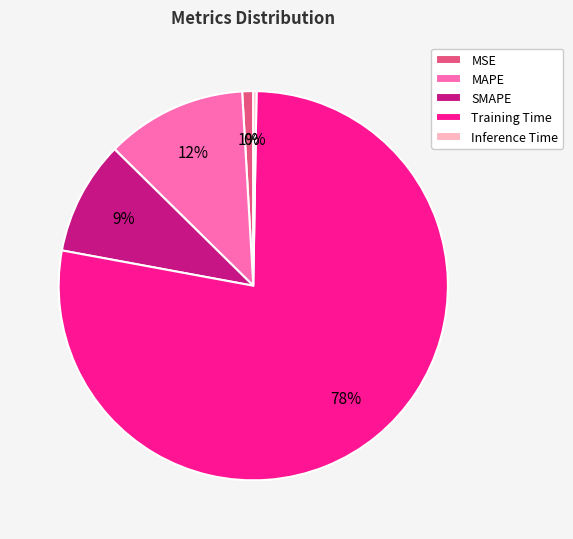

Which slice is the largest?

Training Time